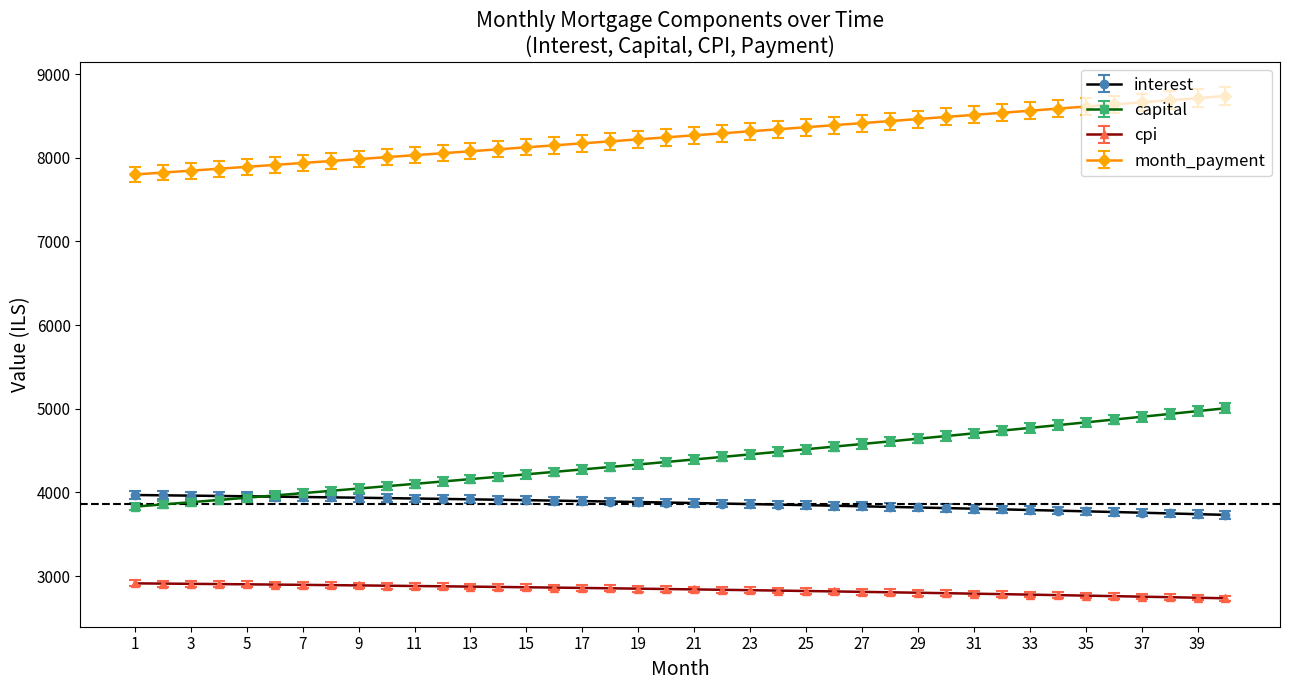

What is the lowest value of the cpi series?

2735.6